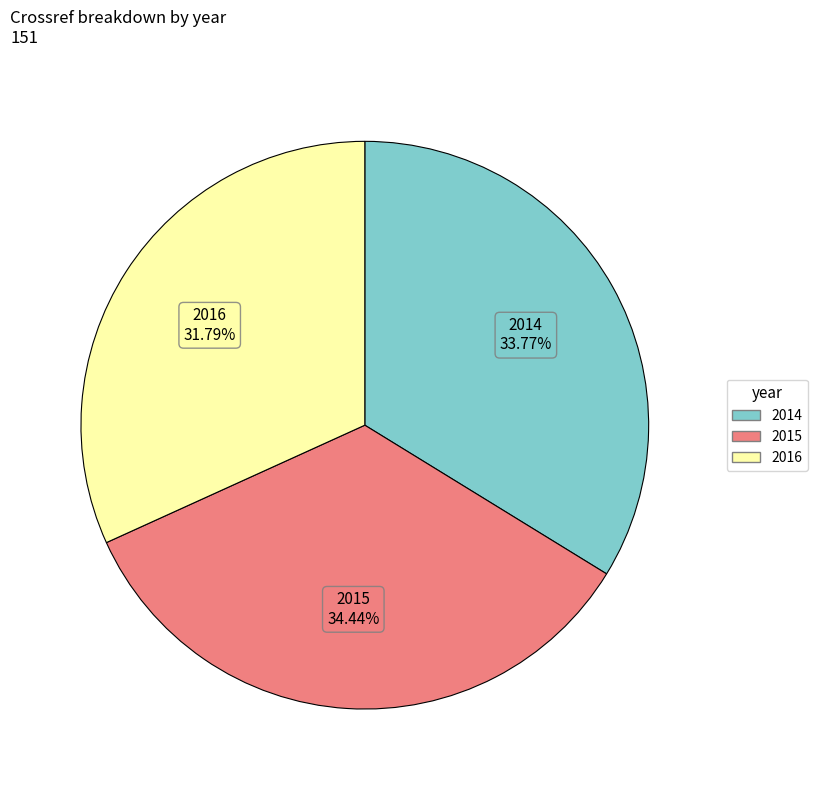

Is it true that 2014 is 34% of the pie?

True